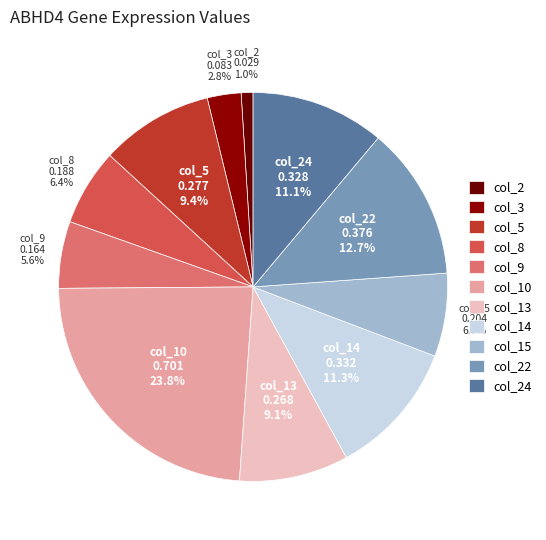

Does col_24 represent more than half of the total?

No